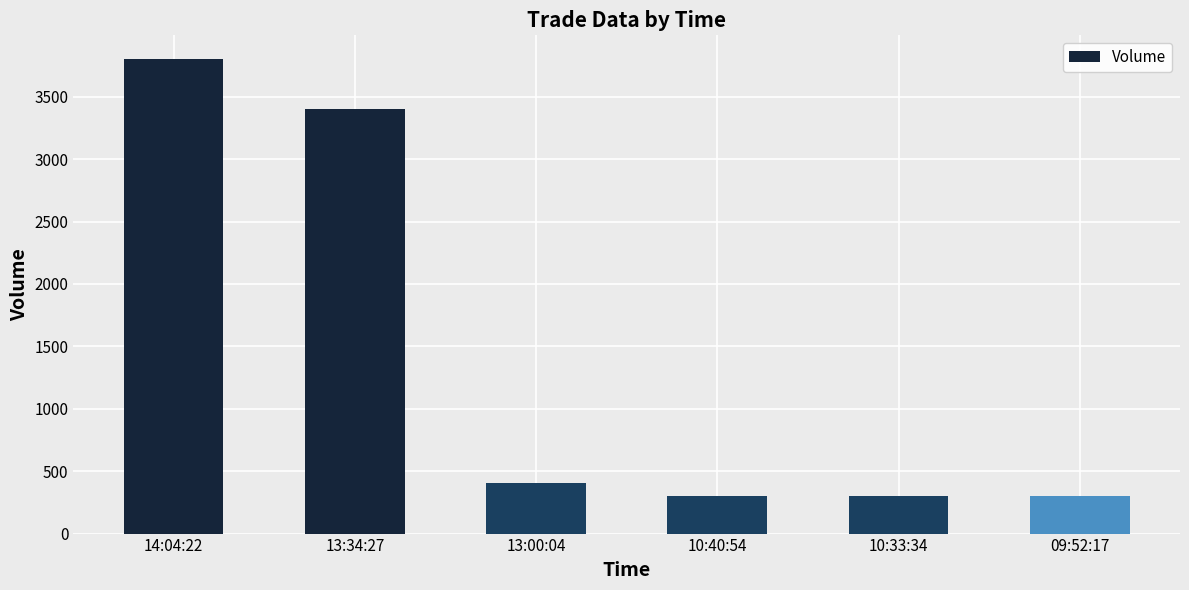

What is the smallest value displayed?

300